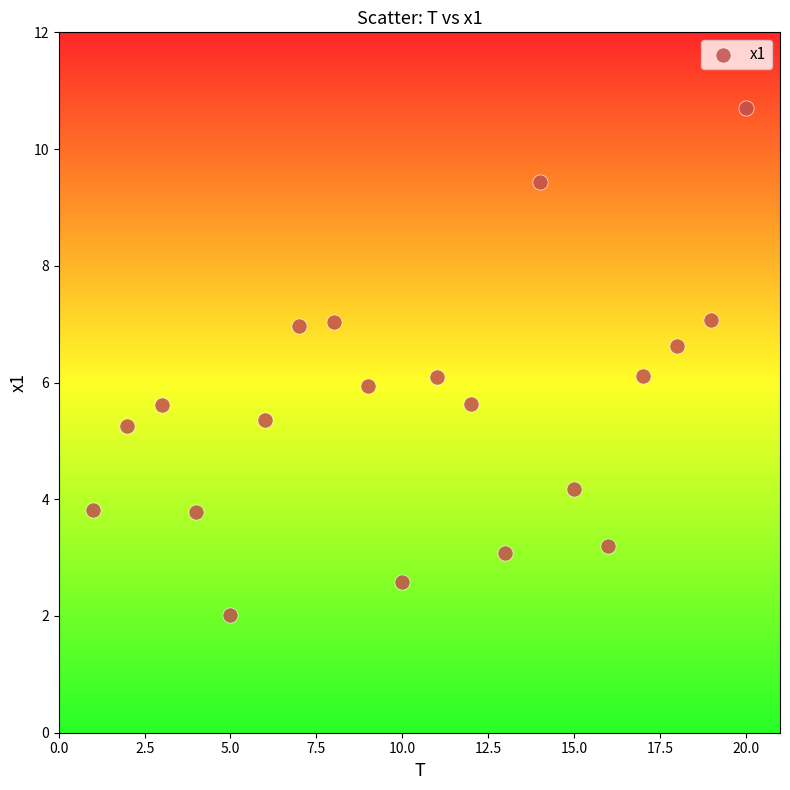

What is the range of Y values (max minus min)?

8.7